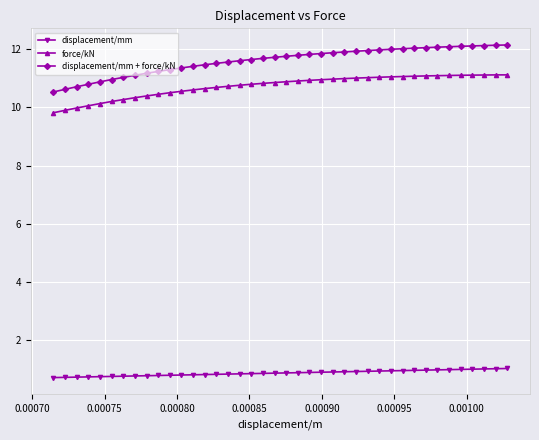

At how many categories does at least one series exceed 0?

40